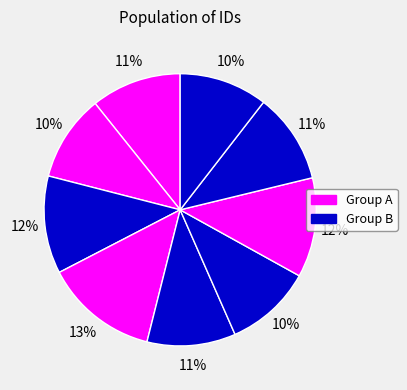

How many segments does this pie chart have?

9